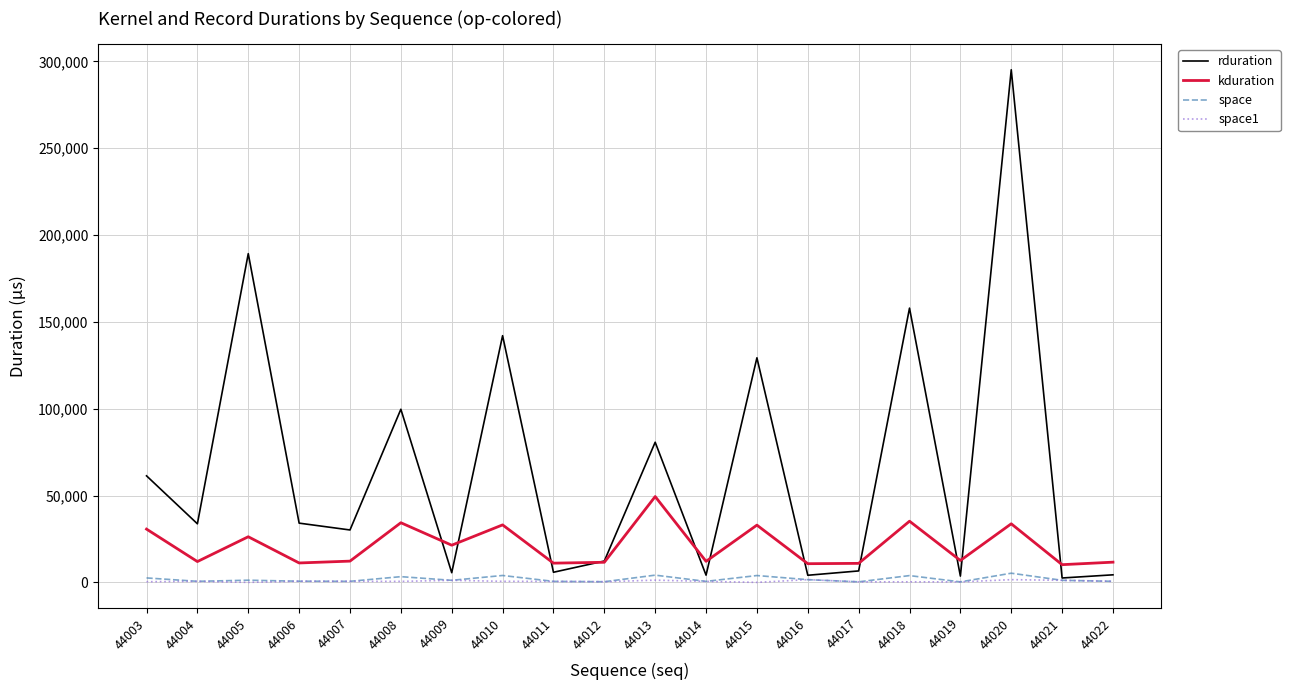

Which series changed the most between 44017 and 44020?

rduration